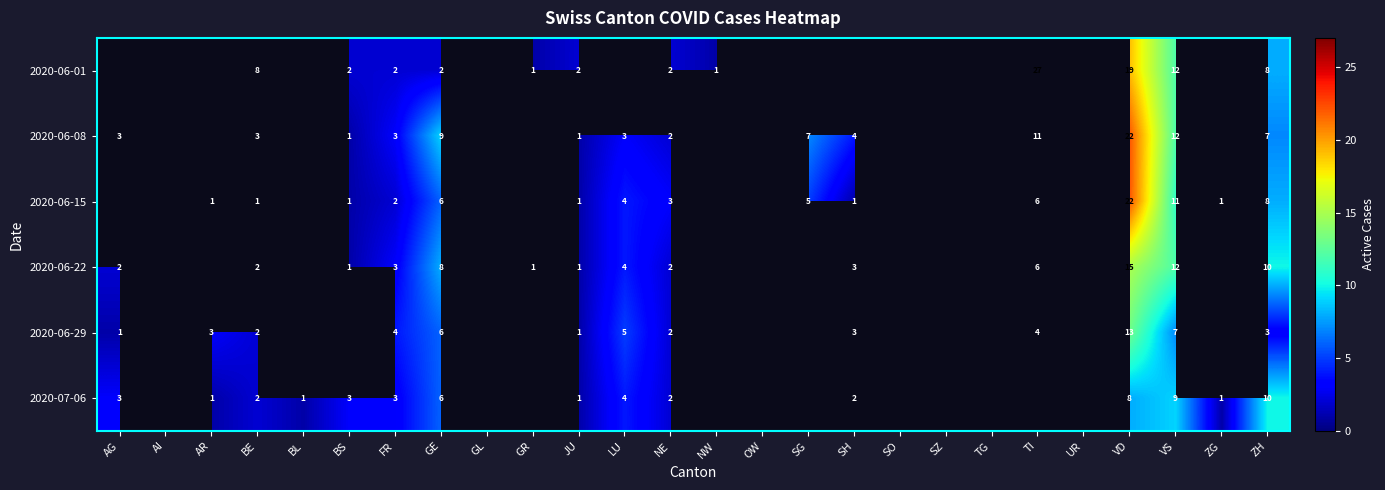

What is the spread (max minus min) of values at ZH?

7